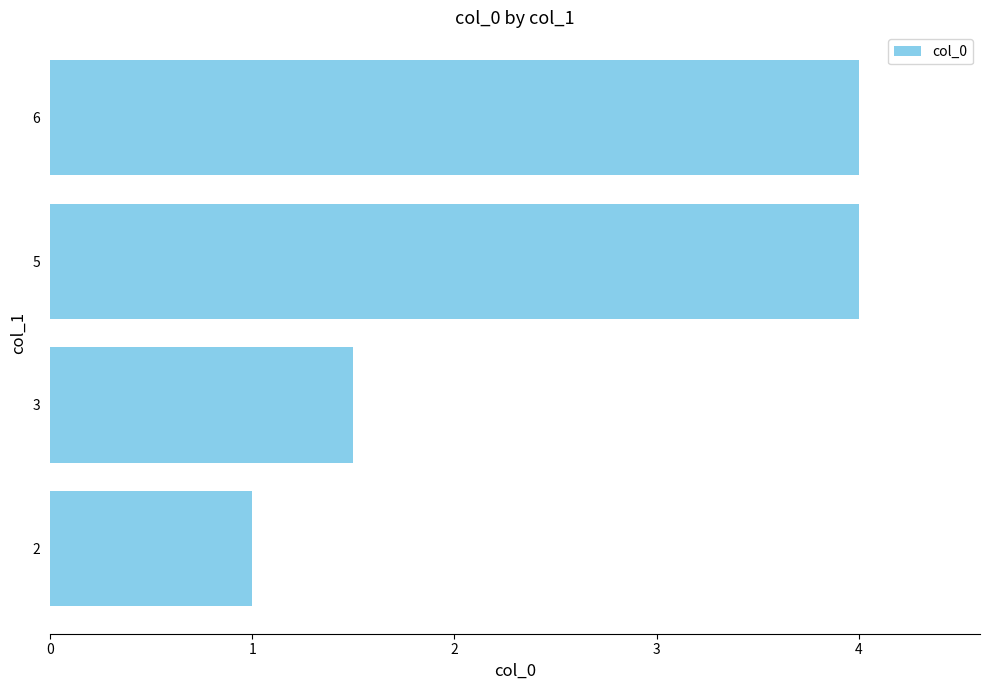

Where is the data nearest to the value 2?

3